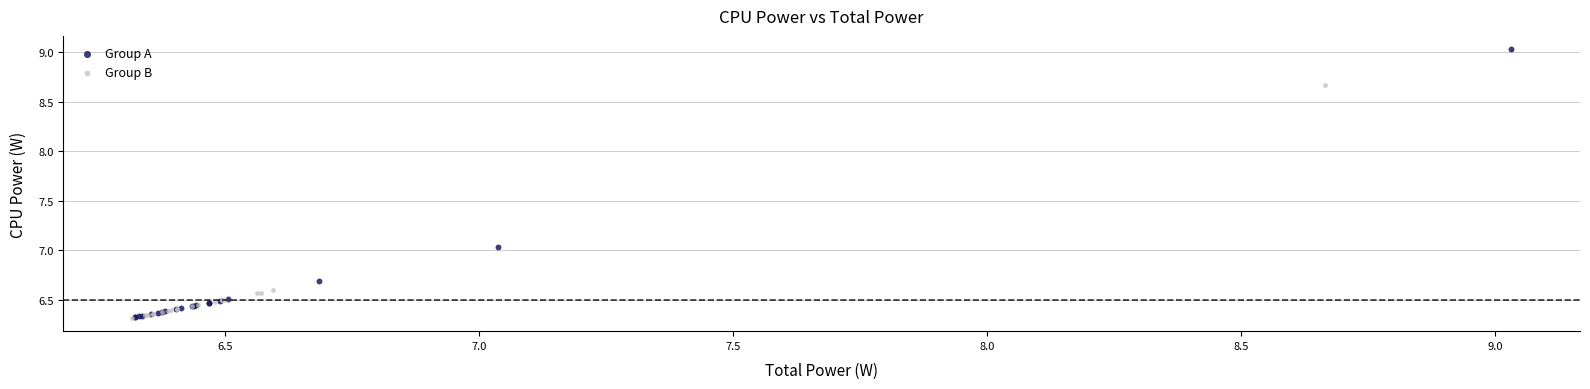

Which series has the largest Y range (max minus min)?

Group A